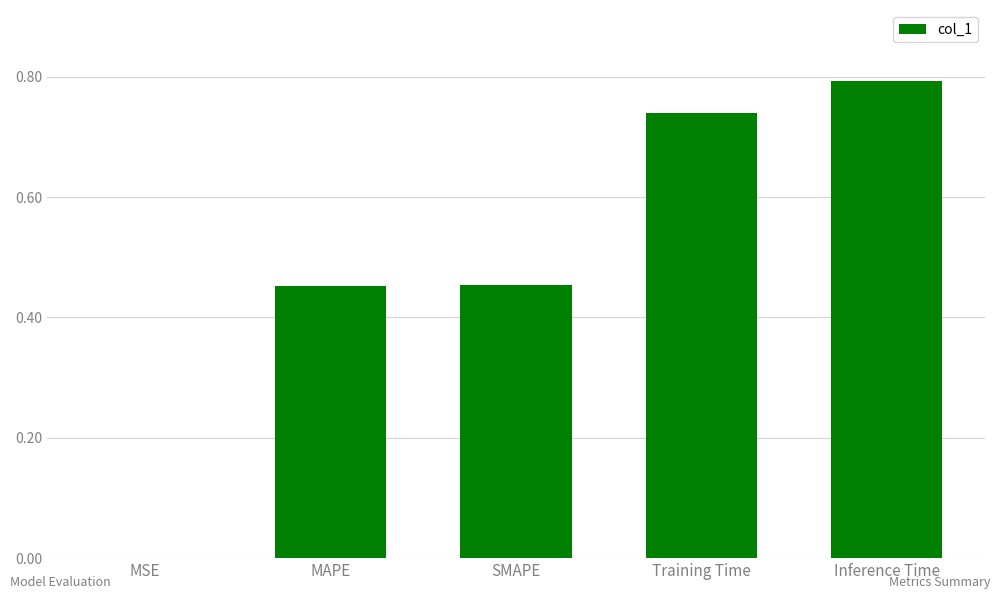

What is the change in value from MAPE to Inference Time?

+0.3